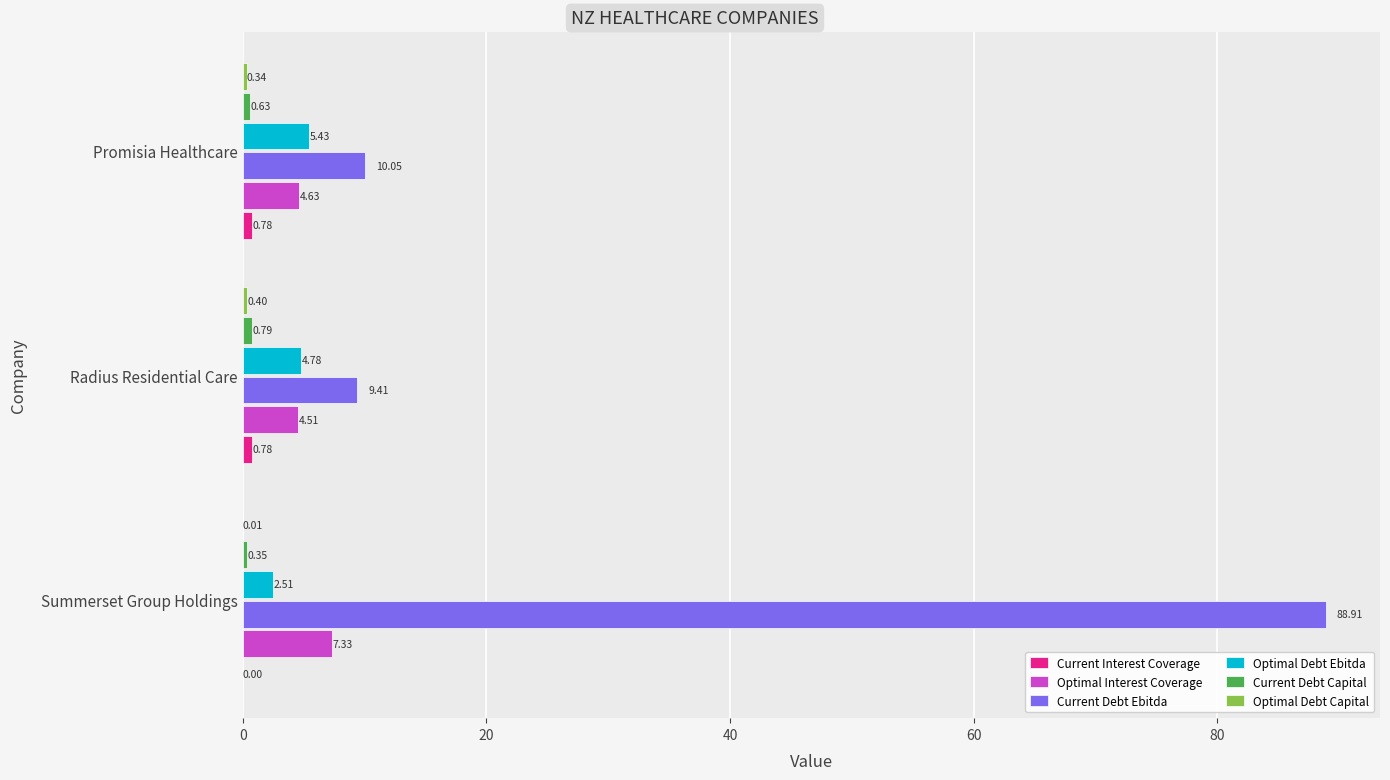

At which category is the sum across all series the highest?

Summerset Group Holdings